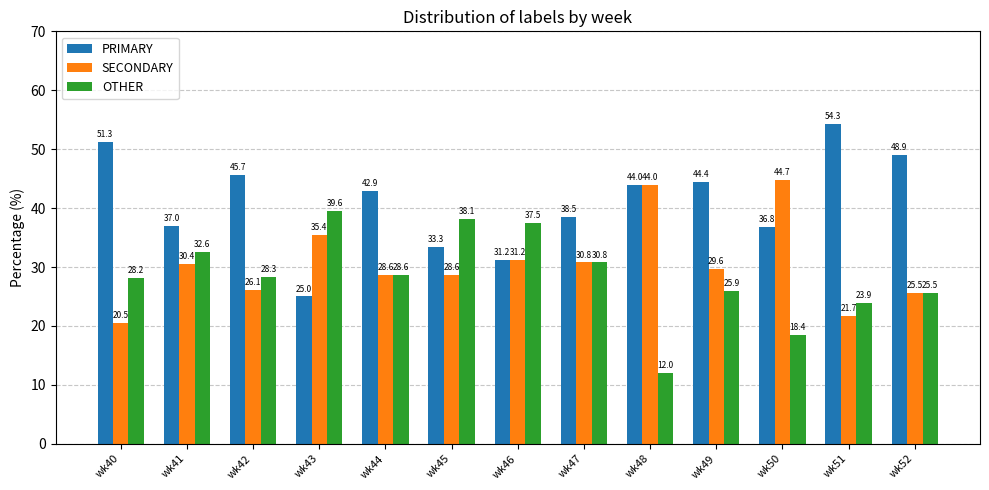

Is it true that OTHER equals 55.5 at wk43?

False